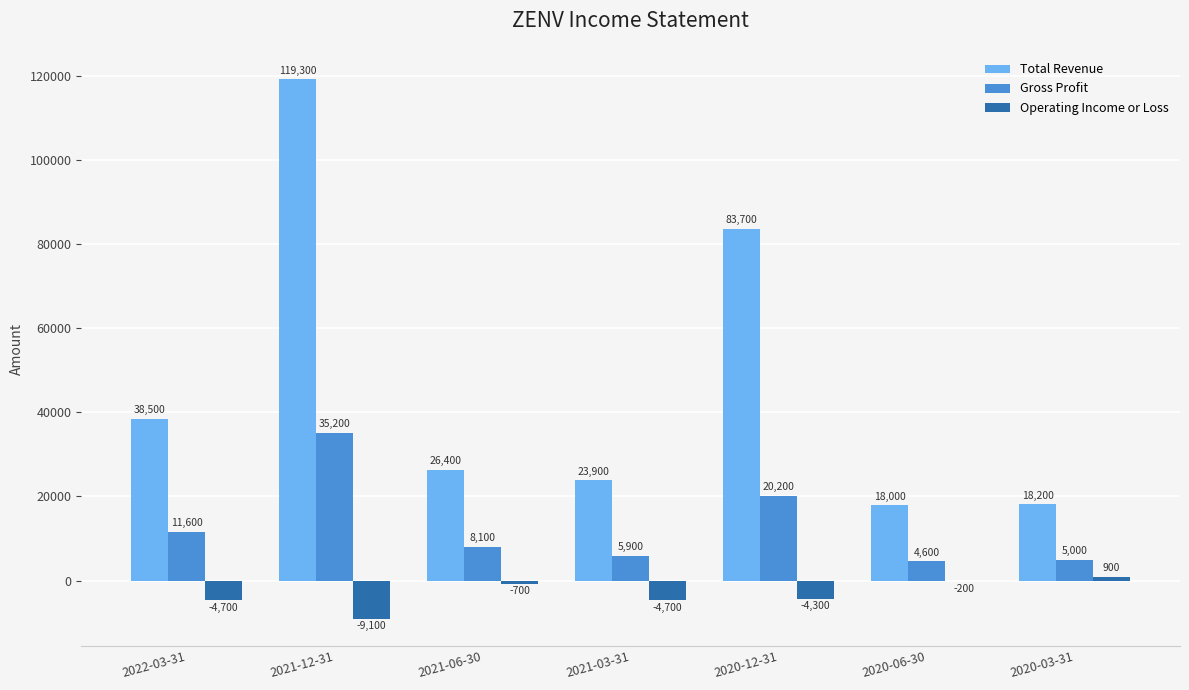

What is the greatest value displayed?

119300